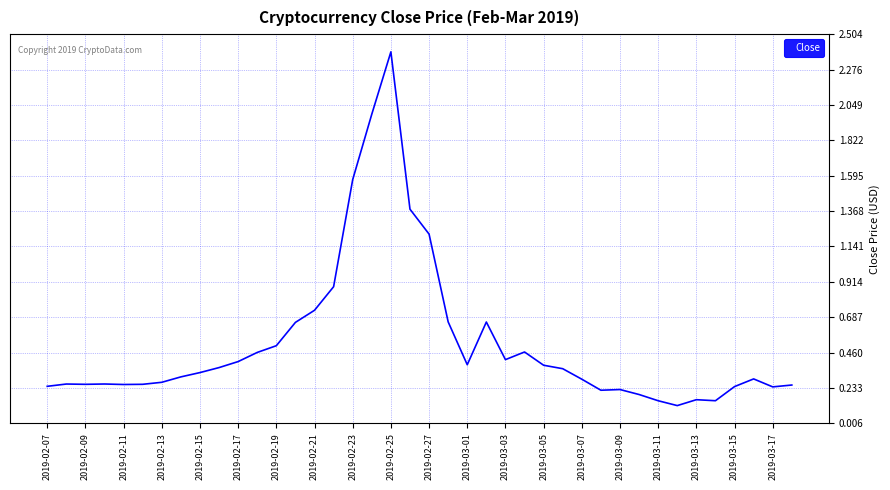

How many lines are shown in the chart?

1